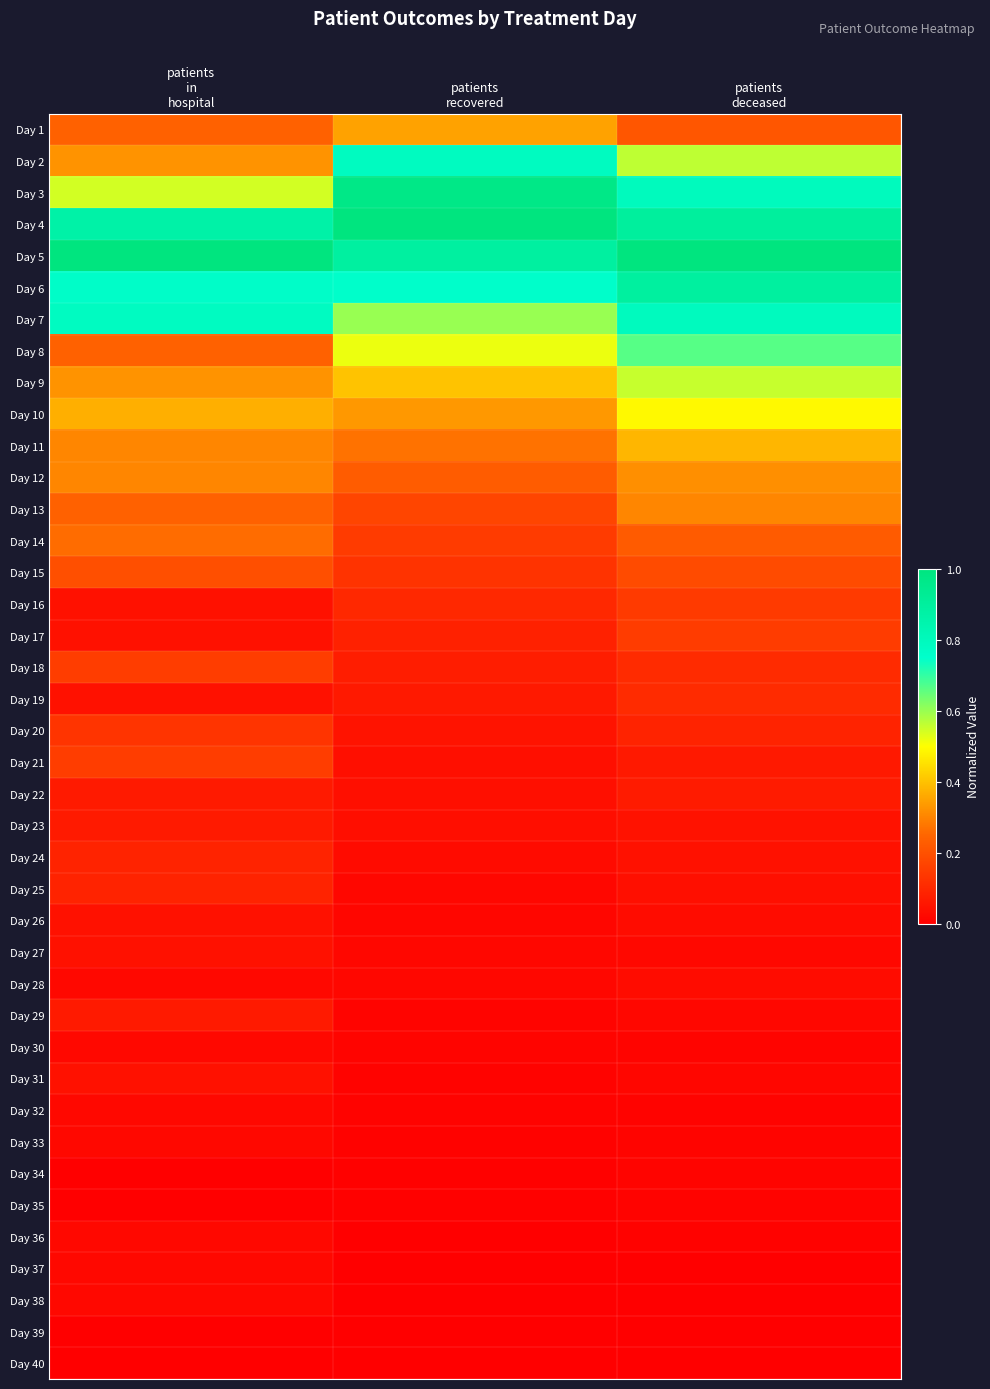

Which has a higher value, patients
recovered or patients
in
hospital?

patients
recovered